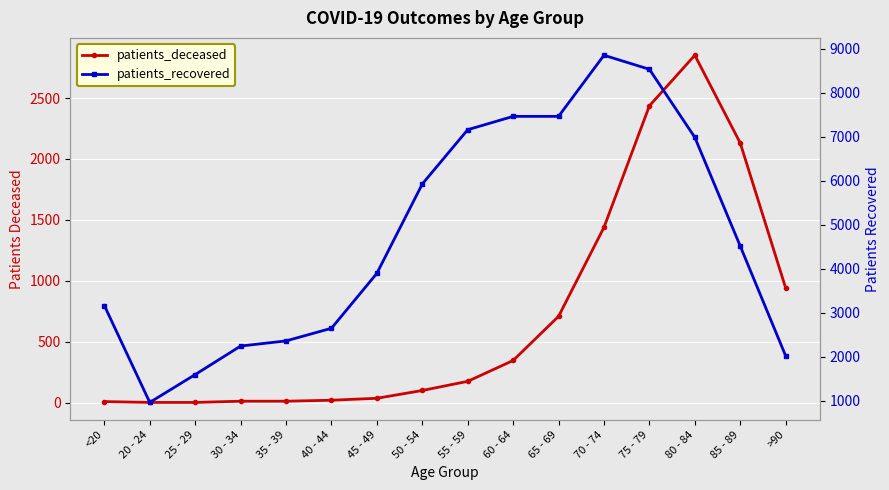

Which series has the largest range (max minus min)?

patients_recovered